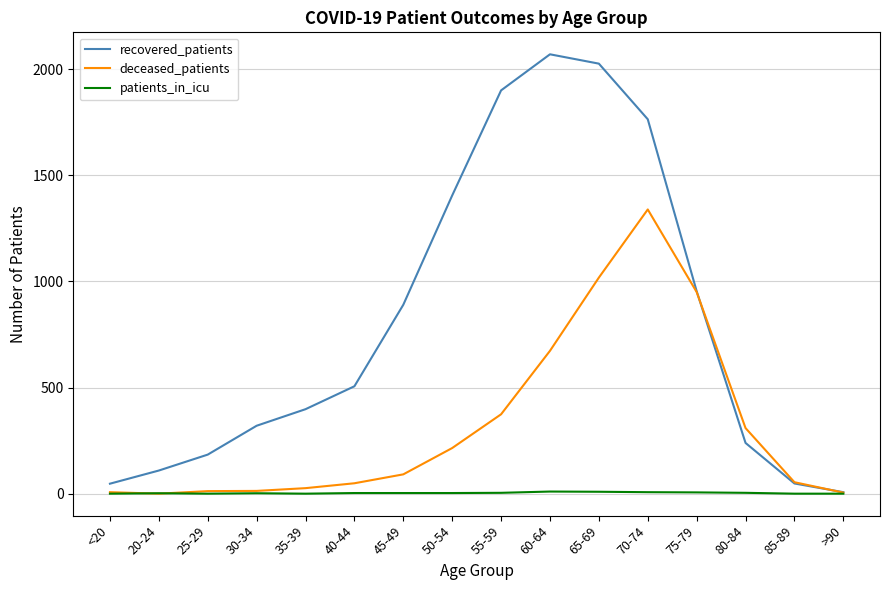

Which series has the widest spread of values?

recovered_patients